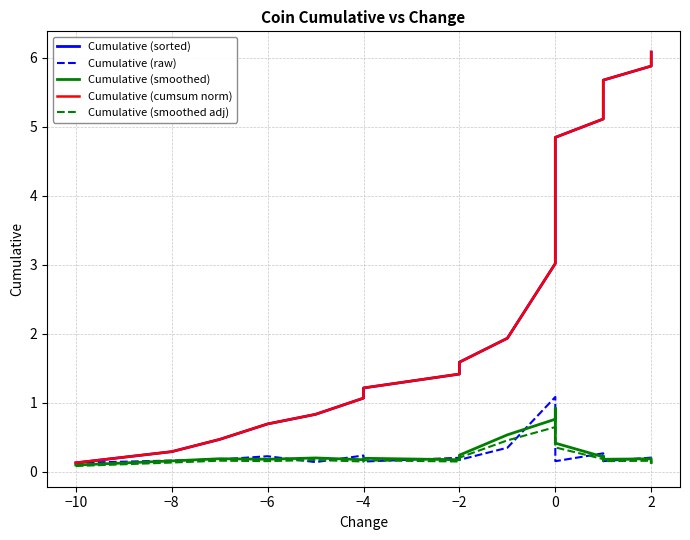

What is the difference between the second highest and minimum values in the Cumulative (raw) series?

0.7